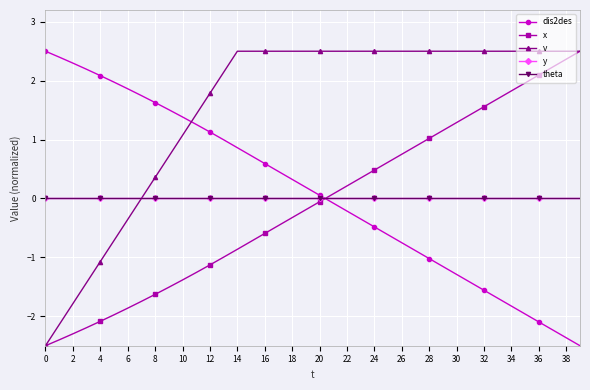

Is this an area chart (filled region under the line)?

No